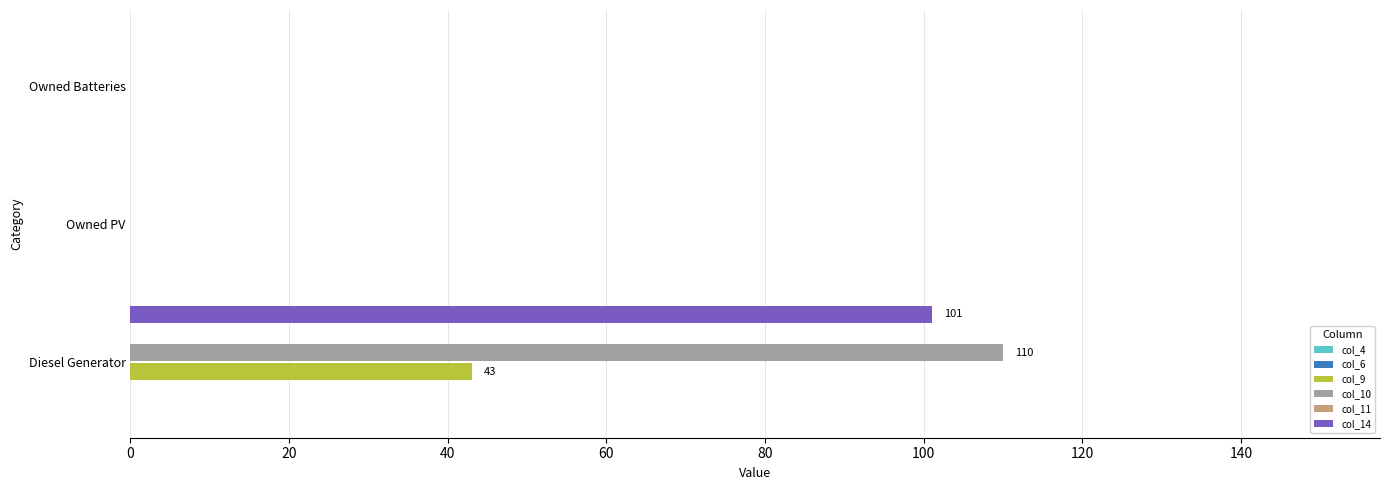

Which series changed the most between Diesel Generator and Owned PV?

col_10